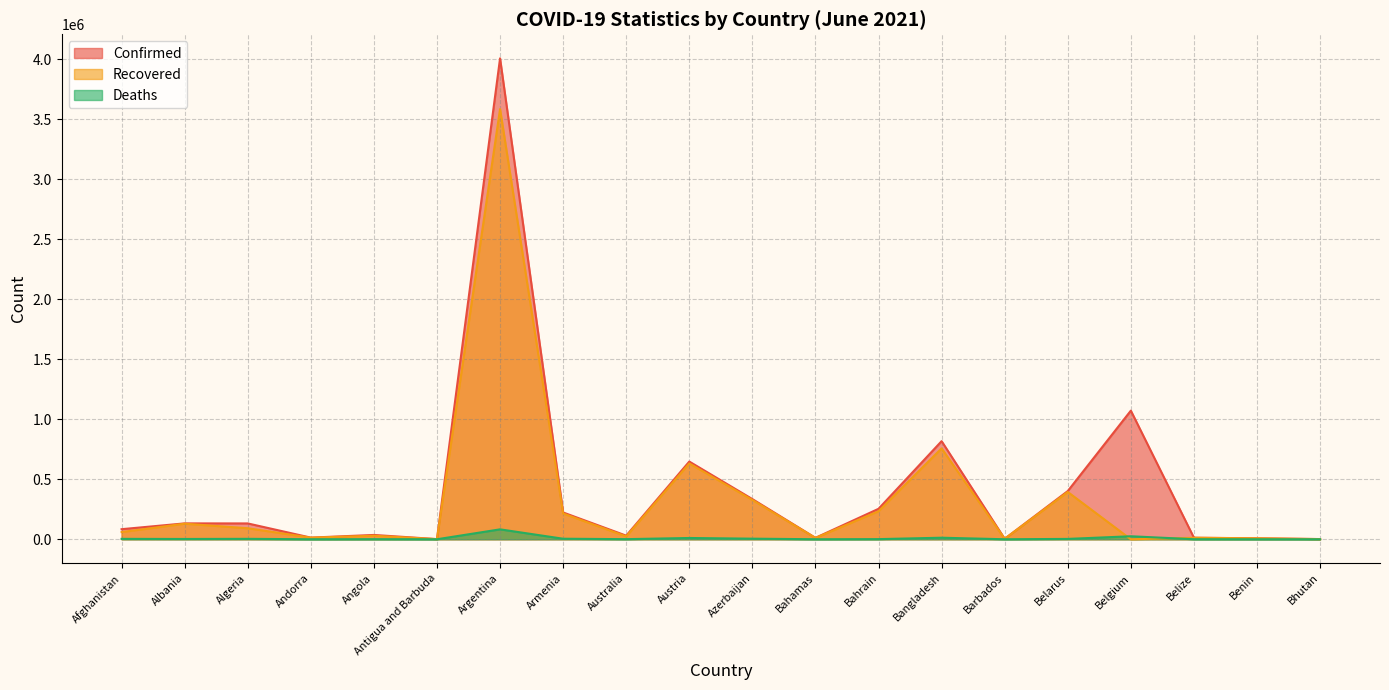

What is the total value across all series at Barbados?

8001